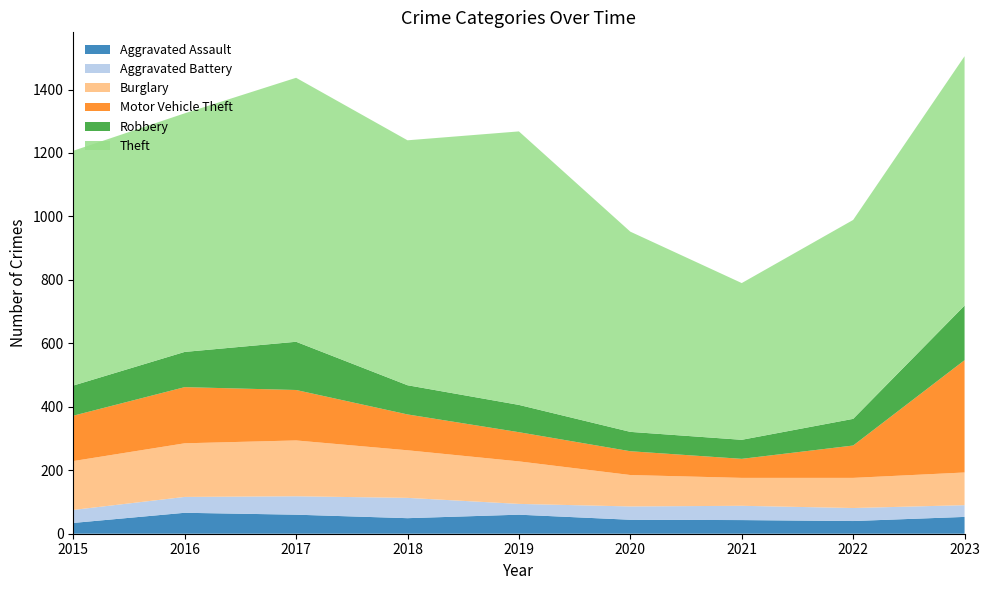

Reading left to right, list all the values displayed in this chart.

Aggravated Assault: 2015=34	2016=66	2017=60	2018=49	2019=60	2020=44	2021=43	2022=40	2023=53
Aggravated Battery: 2015=41	2016=50	2017=58	2018=64	2019=34	2020=42	2021=45	2022=41	2023=37
Burglary: 2015=154	2016=169	2017=176	2018=150	2019=134	2020=99	2021=88	2022=95	2023=103
Motor Vehicle Theft: 2015=143	2016=177	2017=159	2018=113	2019=92	2020=75	2021=60	2022=102	2023=354
Robbery: 2015=95	2016=111	2017=152	2018=92	2019=86	2020=61	2021=60	2022=84	2023=172
Theft: 2015=740	2016=752	2017=832	2018=772	2019=862	2020=631	2021=494	2022=627	2023=786